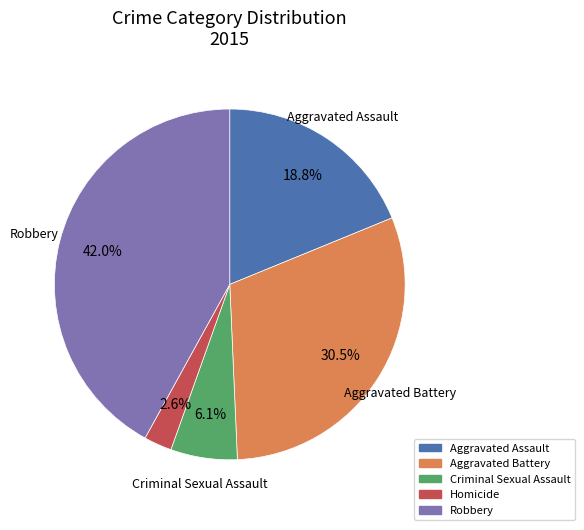

Which category has the smallest portion of the pie?

Homicide